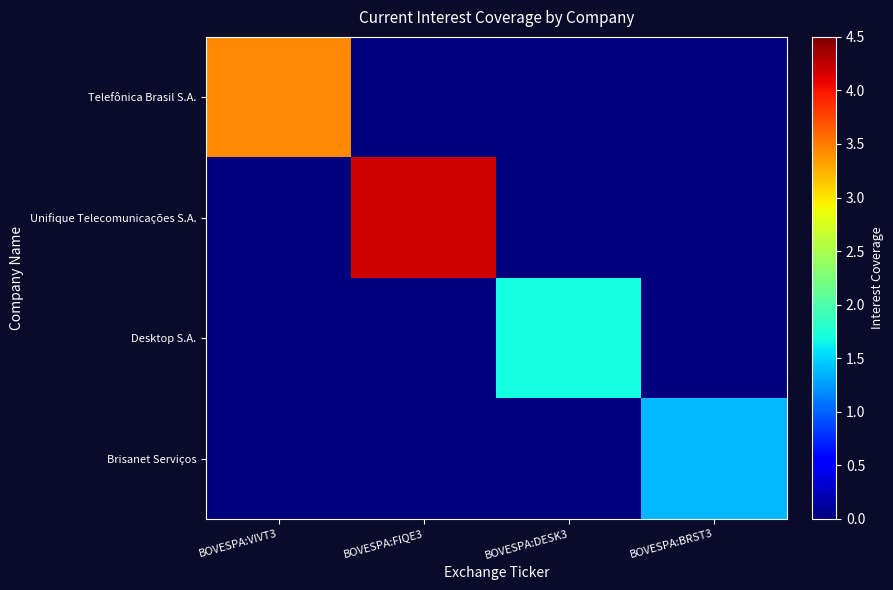

Which series has the widest spread of values?

Unifique Telecomunicações S.A.